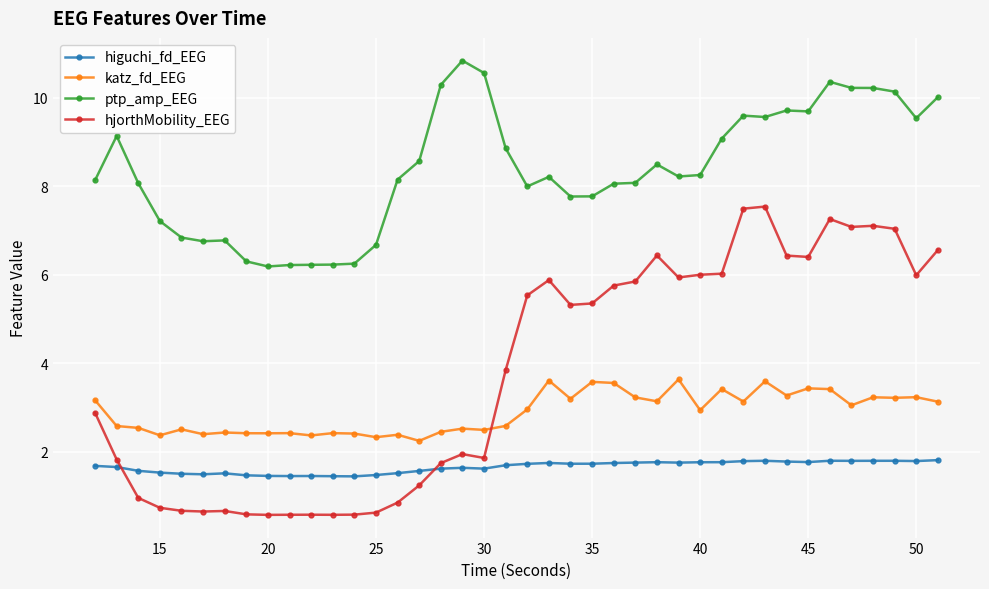

What is the greatest value displayed?

10.8